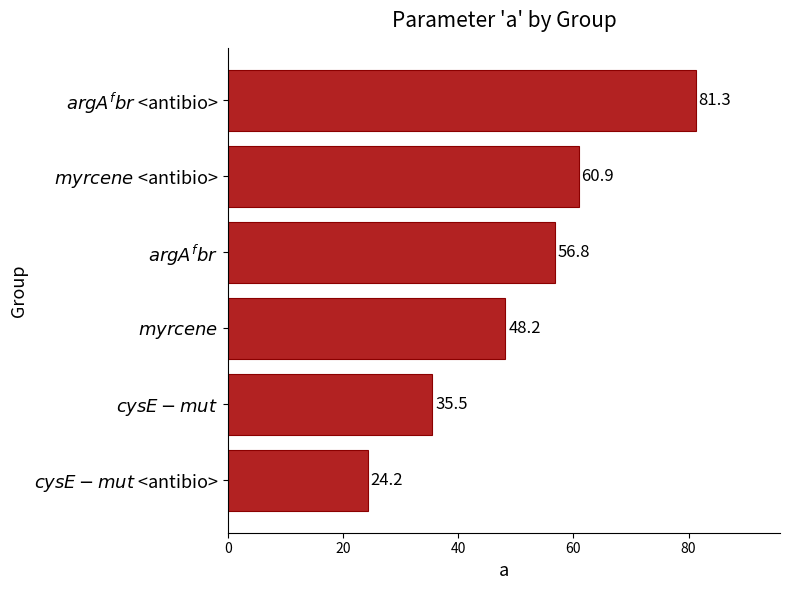

What is the average value?

51.1